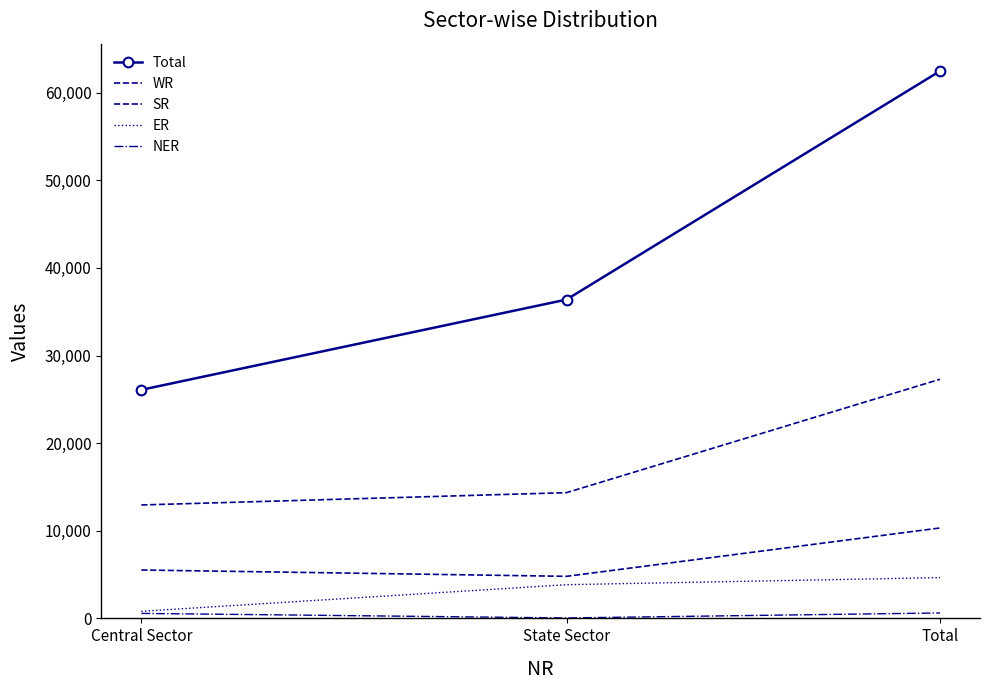

Which series has the widest spread of values?

Total